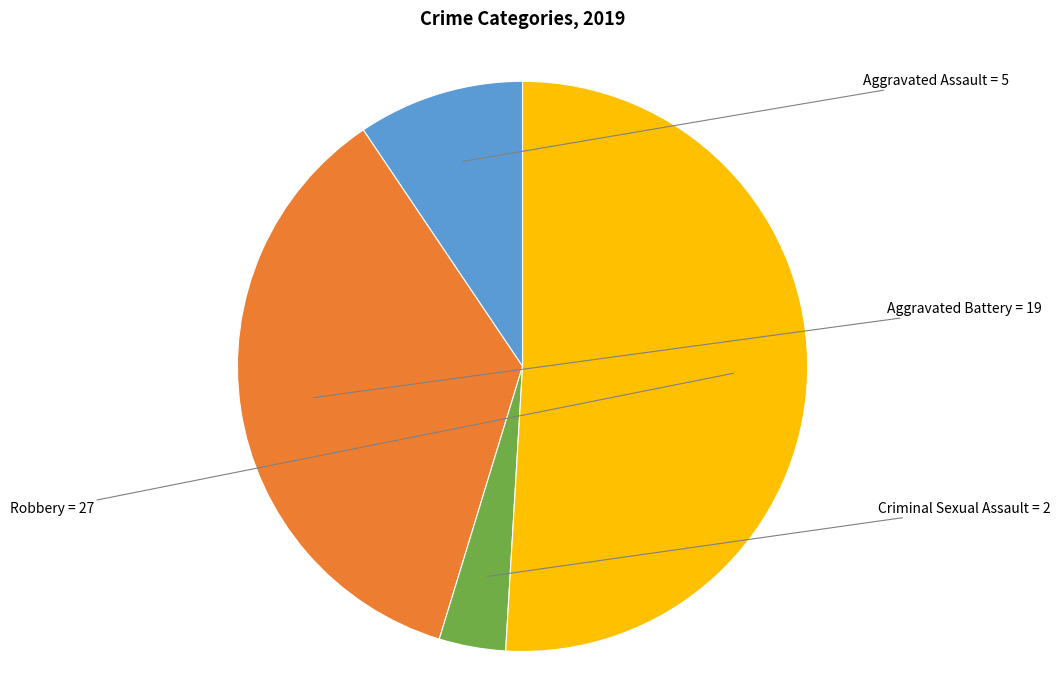

Does any single category account for the majority?

Yes